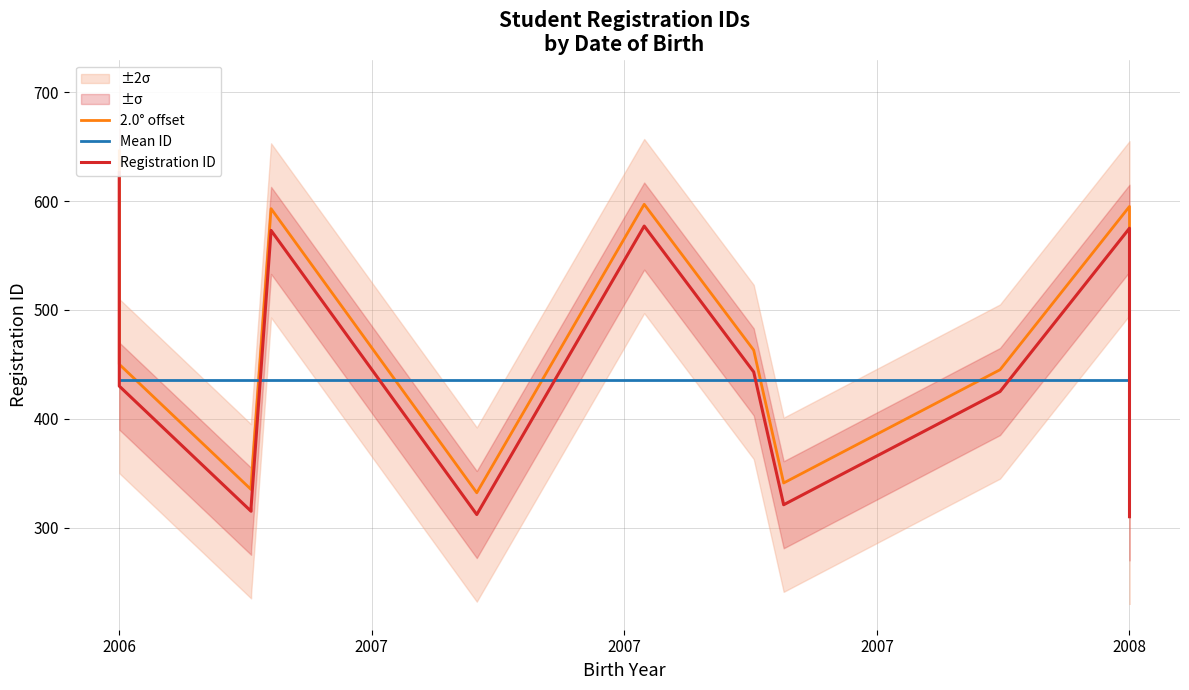

Which series ends up on top after the final intersection of Mean ID and Registration ID?

Mean ID